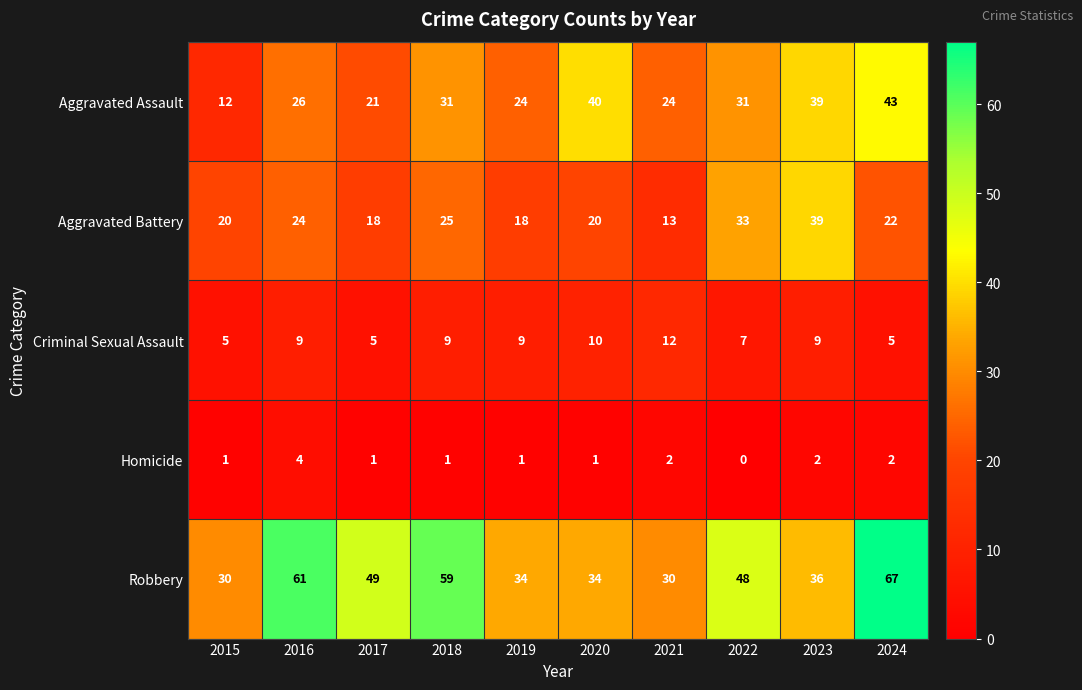

Is it true that Criminal Sexual Assault equals 9 at 2016?

True